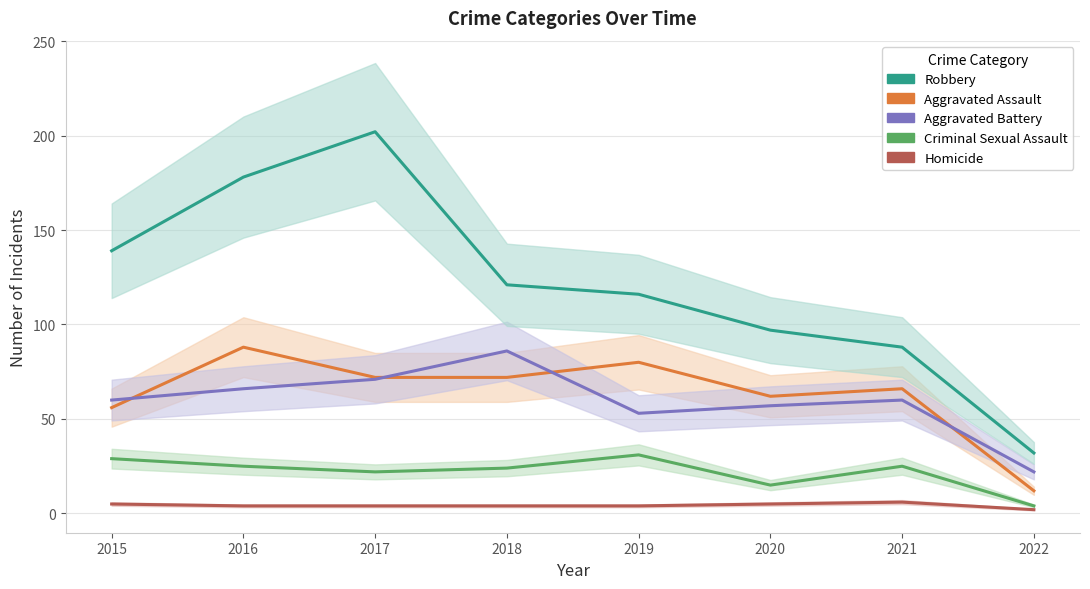

What is the difference between the Criminal Sexual Assault values at 2021 and 2018?

1